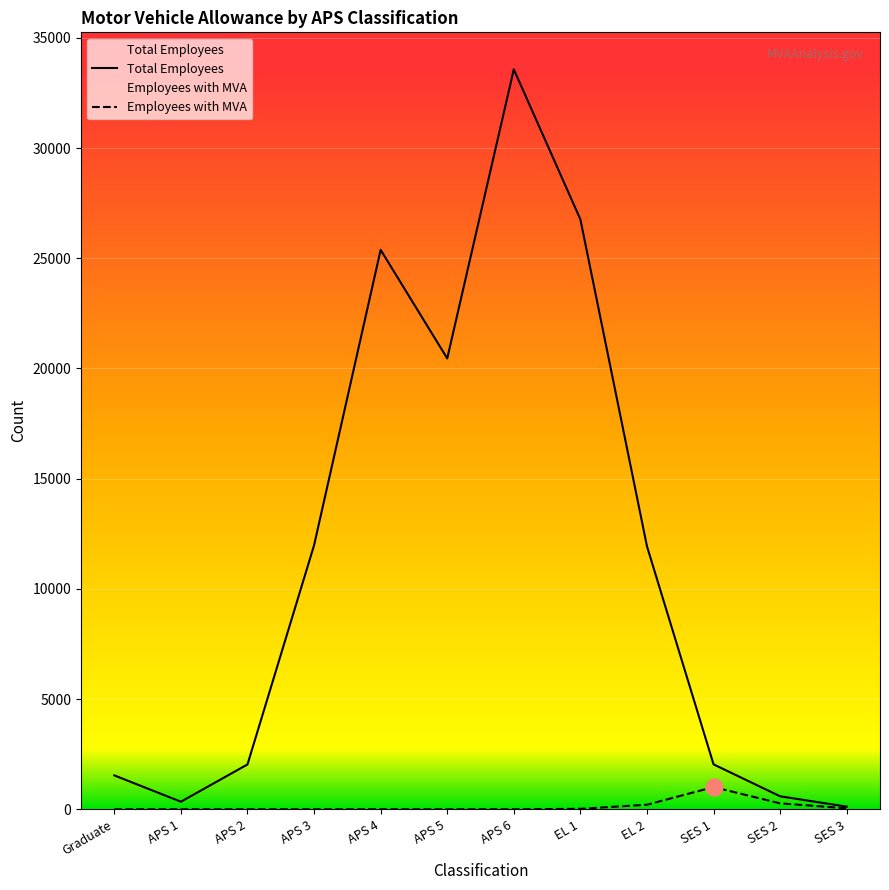

List the series in order of their overall mean, lowest first.

Employees with MVA, Total Employees